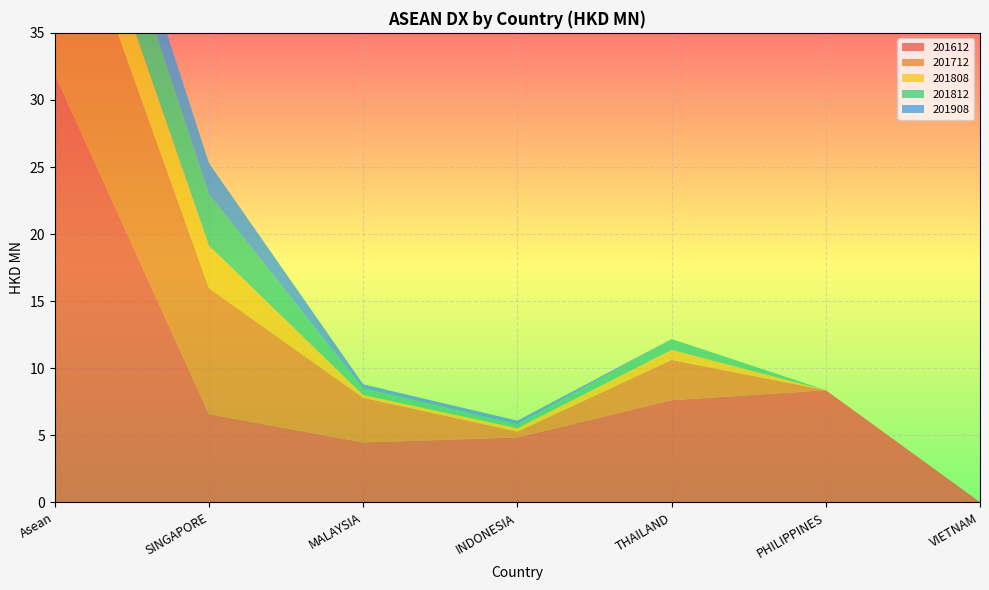

Reading left to right, what are all the values shown in this chart?

201612: Asean=31.9	SINGAPORE=6.6	MALAYSIA=4.5	INDONESIA=4.8	THAILAND=7.6	PHILIPPINES=8.4	VIETNAM=0.0
201712: Asean=16.1	SINGAPORE=9.4	MALAYSIA=3.3	INDONESIA=0.4	THAILAND=3.0	PHILIPPINES=0.0	VIETNAM=0.0
201808: Asean=4.4	SINGAPORE=3.2	MALAYSIA=0.2	INDONESIA=0.3	THAILAND=0.8	PHILIPPINES=0.0	VIETNAM=0.0
201812: Asean=5.4	SINGAPORE=3.8	MALAYSIA=0.5	INDONESIA=0.3	THAILAND=0.8	PHILIPPINES=0.0	VIETNAM=0.0
201908: Asean=2.9	SINGAPORE=2.3	MALAYSIA=0.3	INDONESIA=0.3	THAILAND=0.0	PHILIPPINES=0.0	VIETNAM=0.0